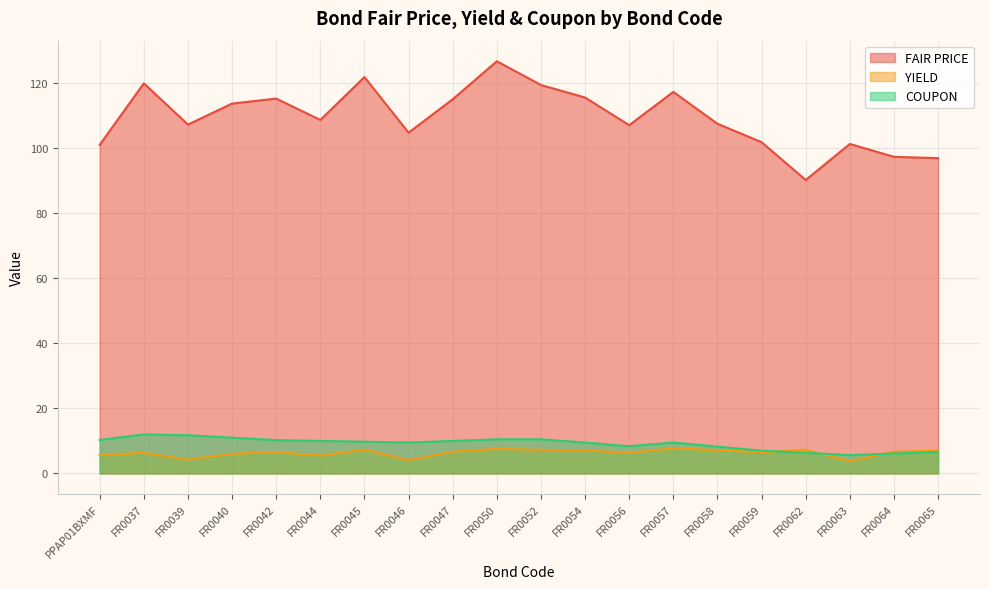

After their last crossing, which series has the higher values: YIELD or COUPON?

YIELD